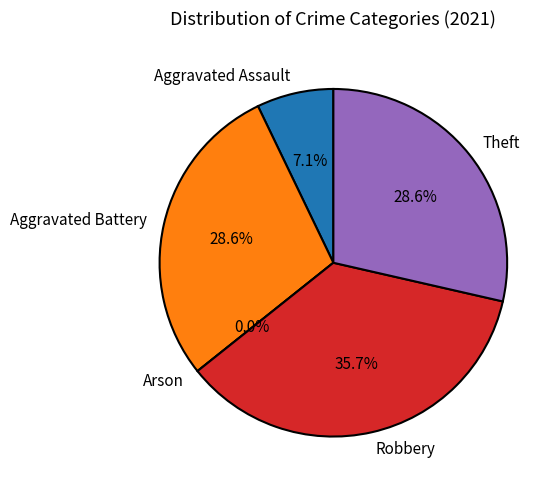

Is there any slice that represents more than half of the pie?

No